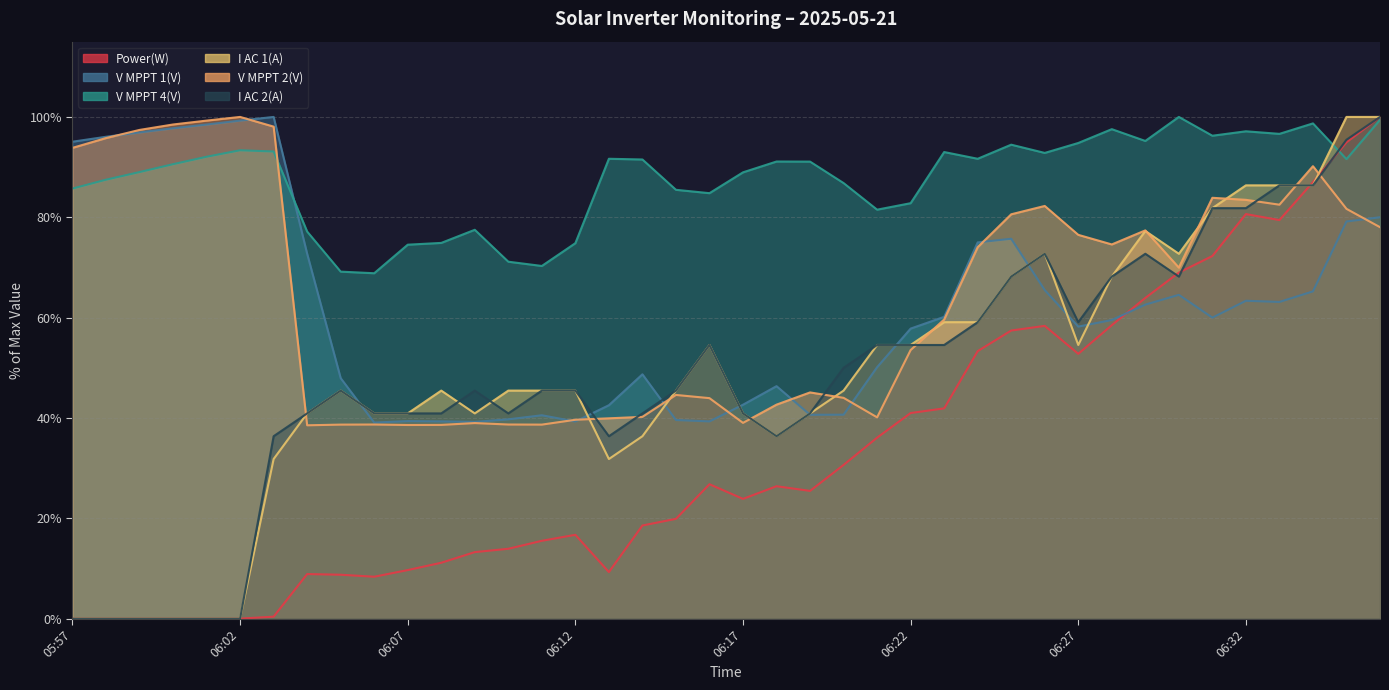

True or false: I AC 2(A) has more than 2 interior local peaks.

True